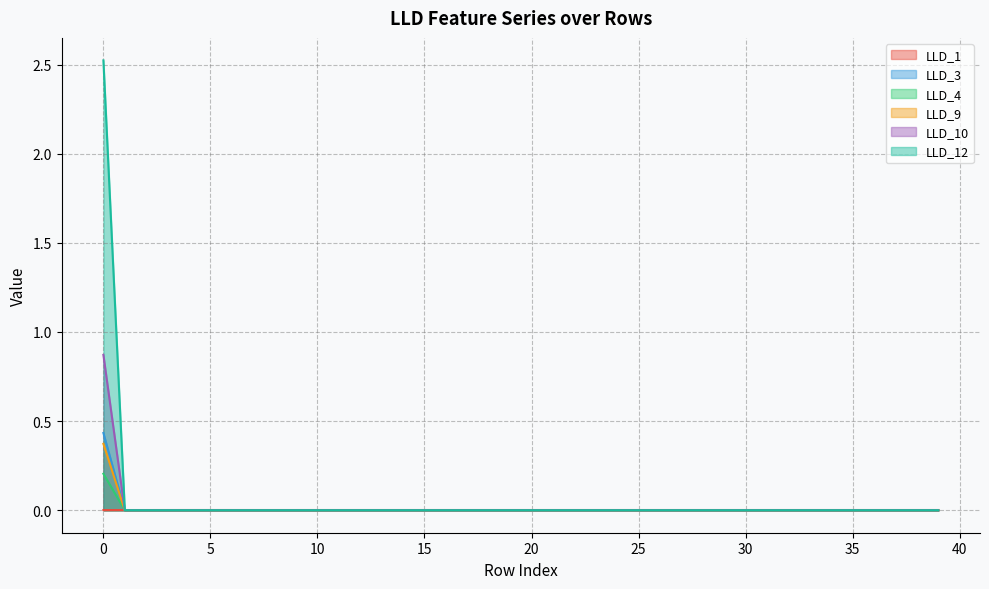

At which label does LLD_12 reach its minimum?

1